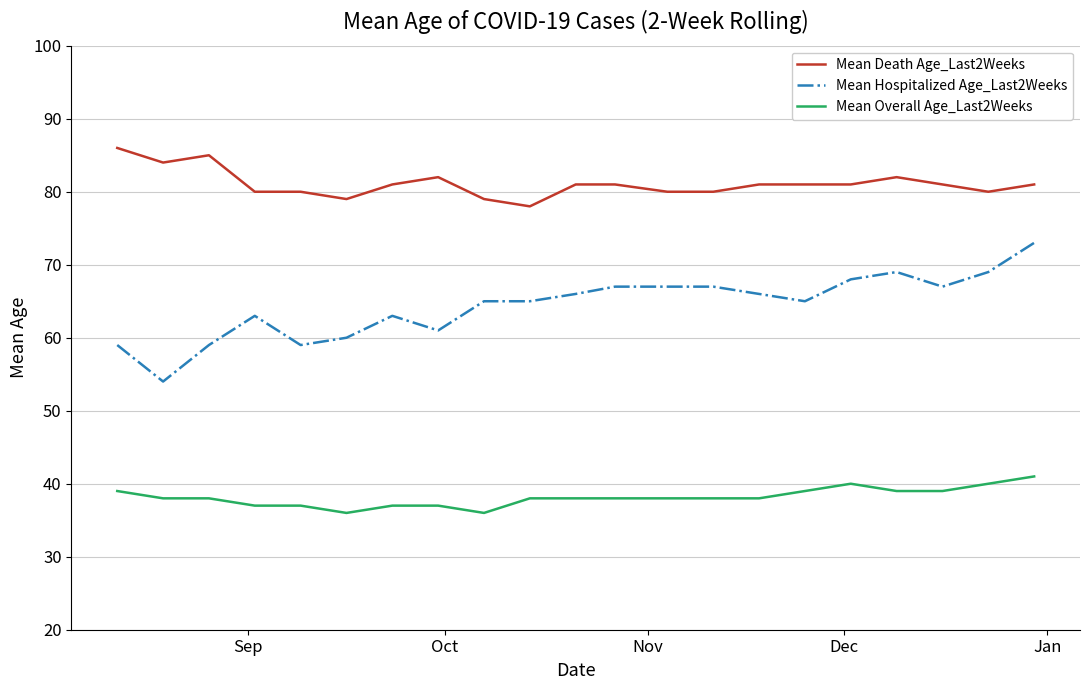

What is the difference between the maximum and minimum values in the Mean Overall Age_Last2Weeks series?

5